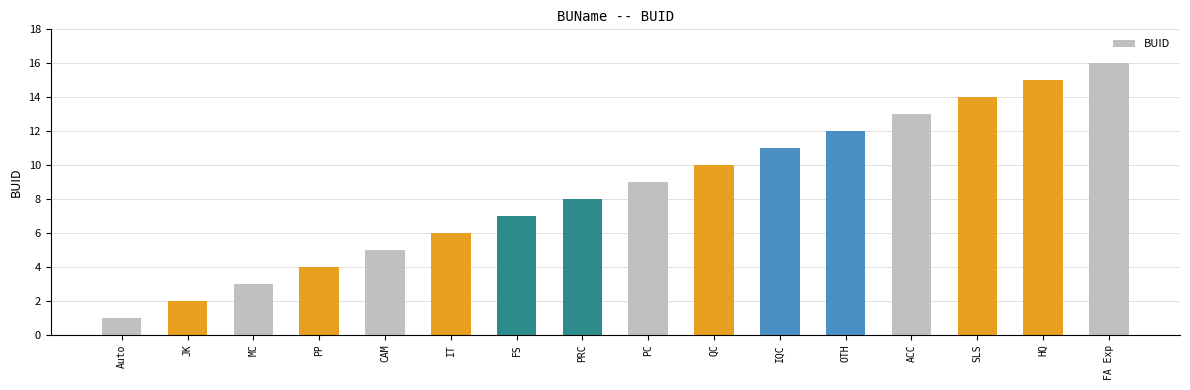

What is the minimum value shown in the chart?

1